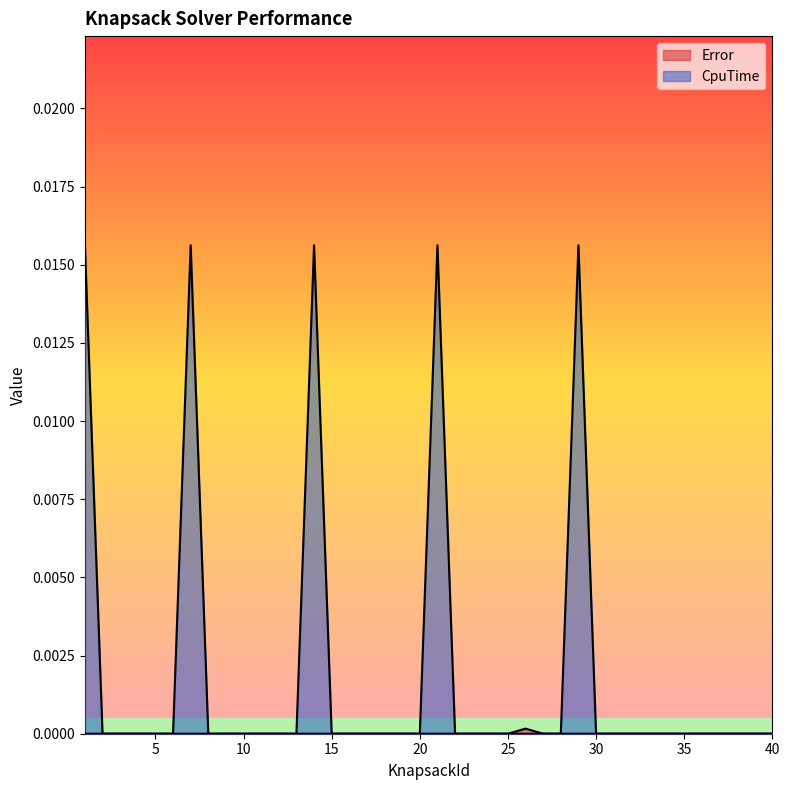

List the series in order of their overall mean, lowest first.

Error, CpuTime